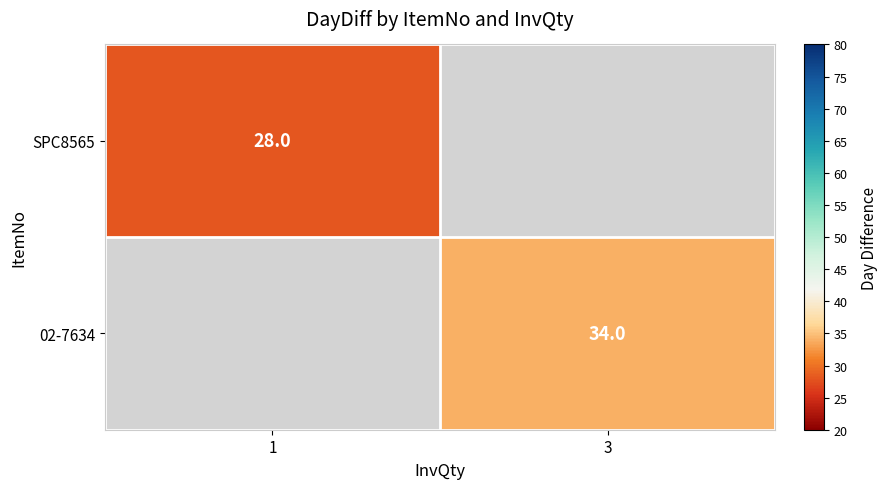

True or false: SPC8565 has a value of 28 at 1.

True